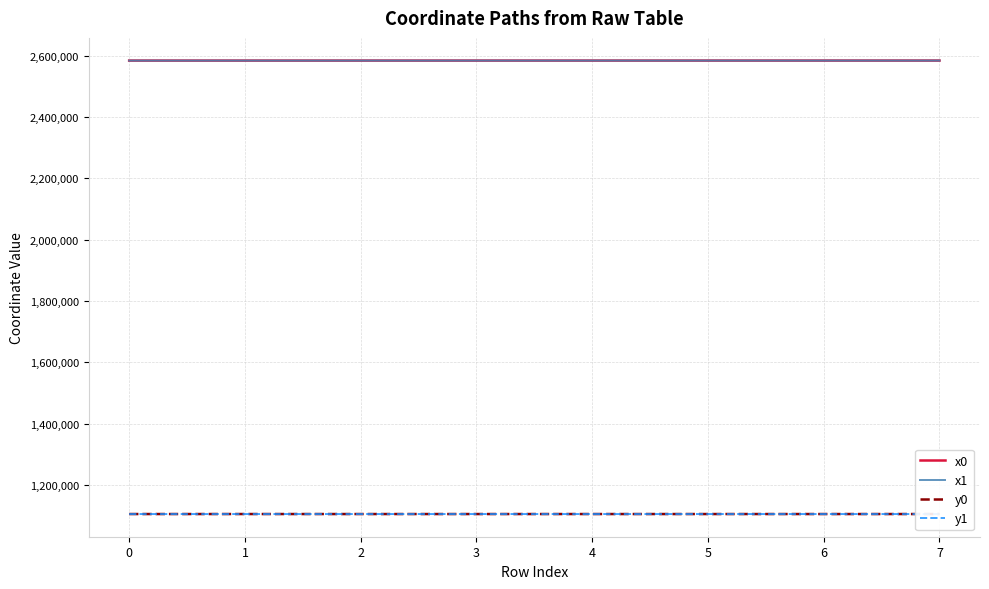

What is the total value across all series at 0?

7378786.5